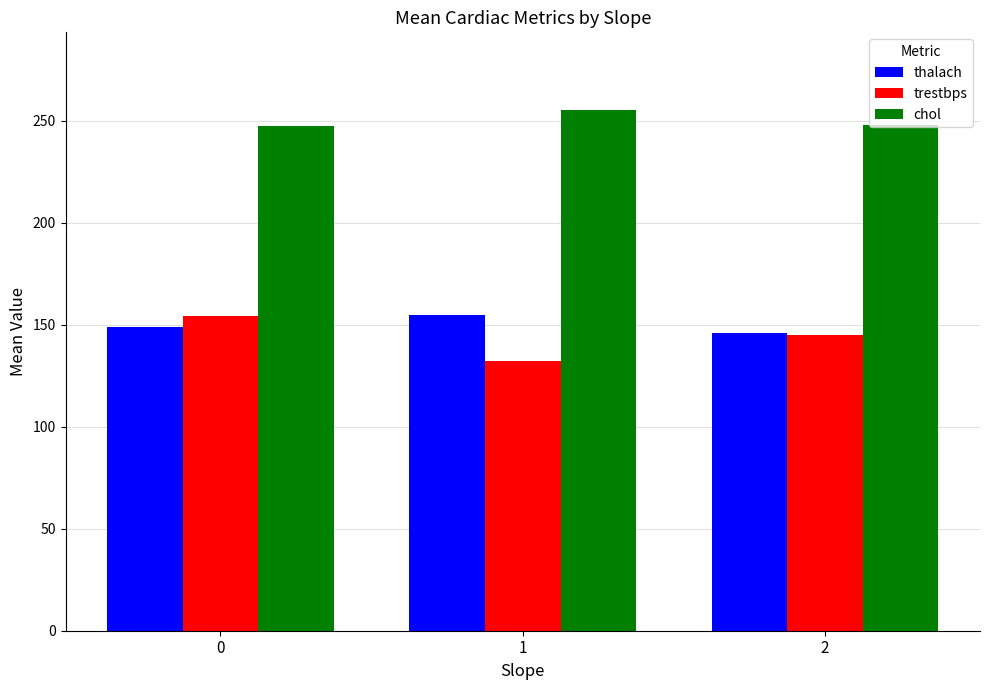

What is the total value across all series at 1?

541.8